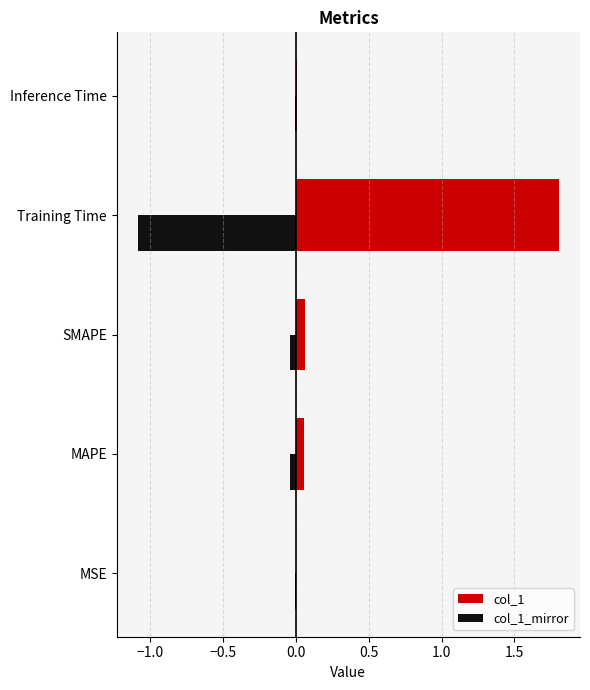

What is the average value of the col_1 series?

0.4